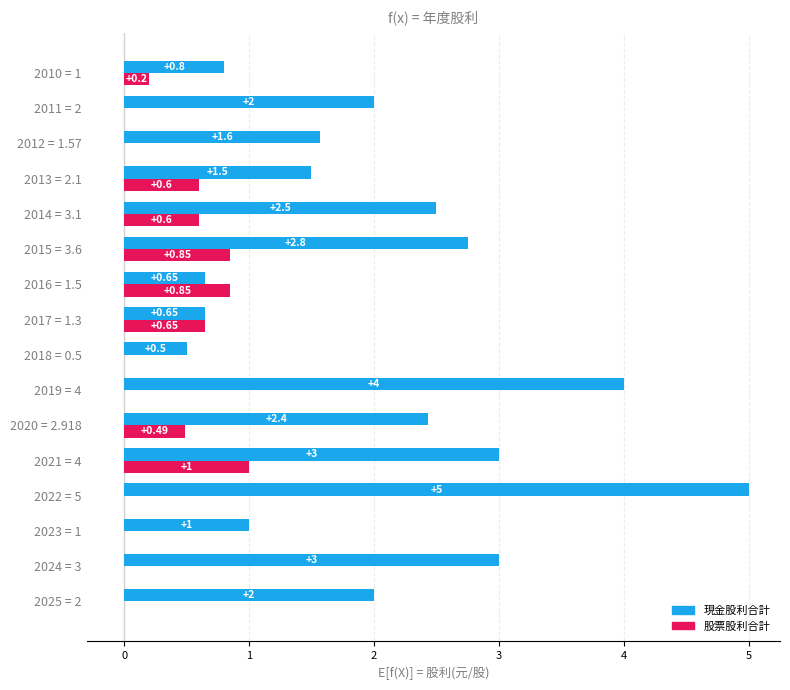

Which series has the largest total across all categories?

現金股利合計